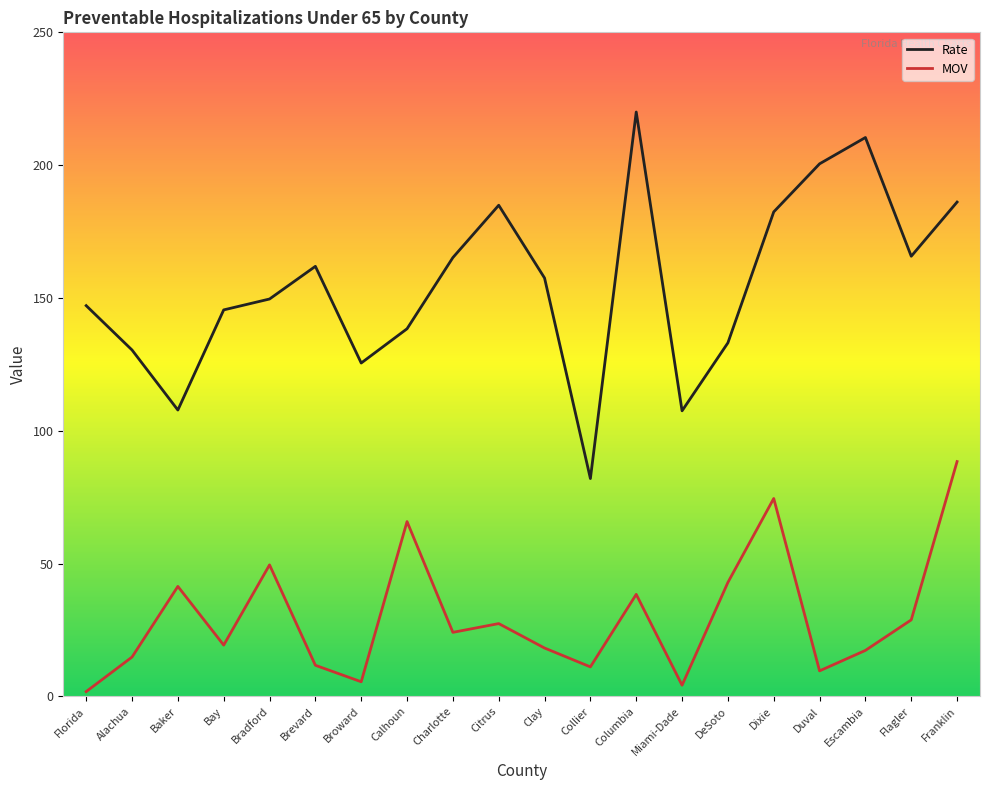

True or false: MOV has more than 0 interior local peaks.

True